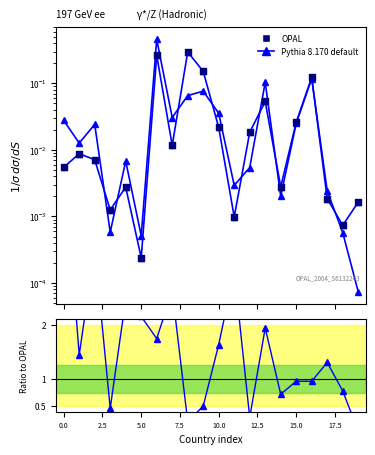

Is the value of Confirmed (Pythia 8.170 default) at 15.0 greater than the value of Deaths (OPAL) at 2.5?

Yes